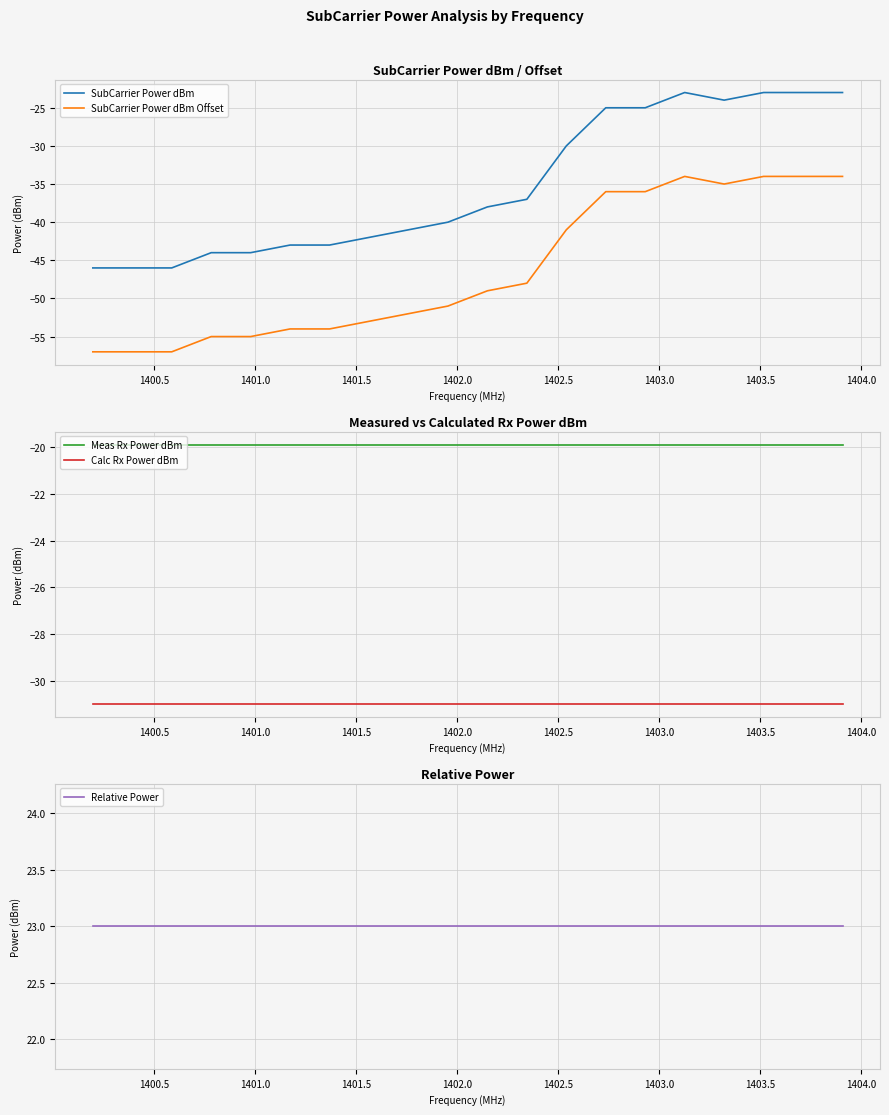

True or false: SubCarrier Power dBm Offset and SubCarrier Power dBm intersect in this chart.

False